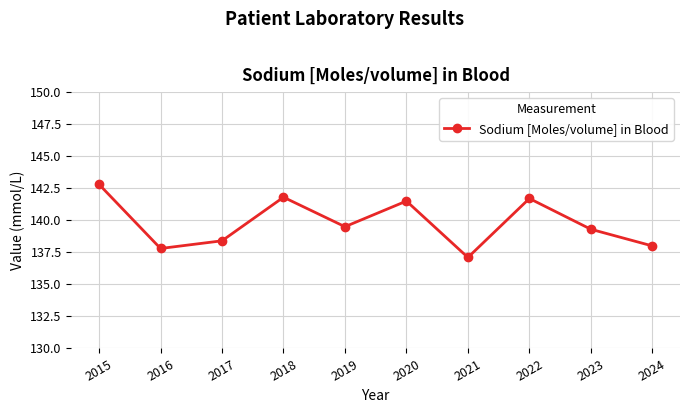

What is the difference between the values at 2018 and 2017?

3.4